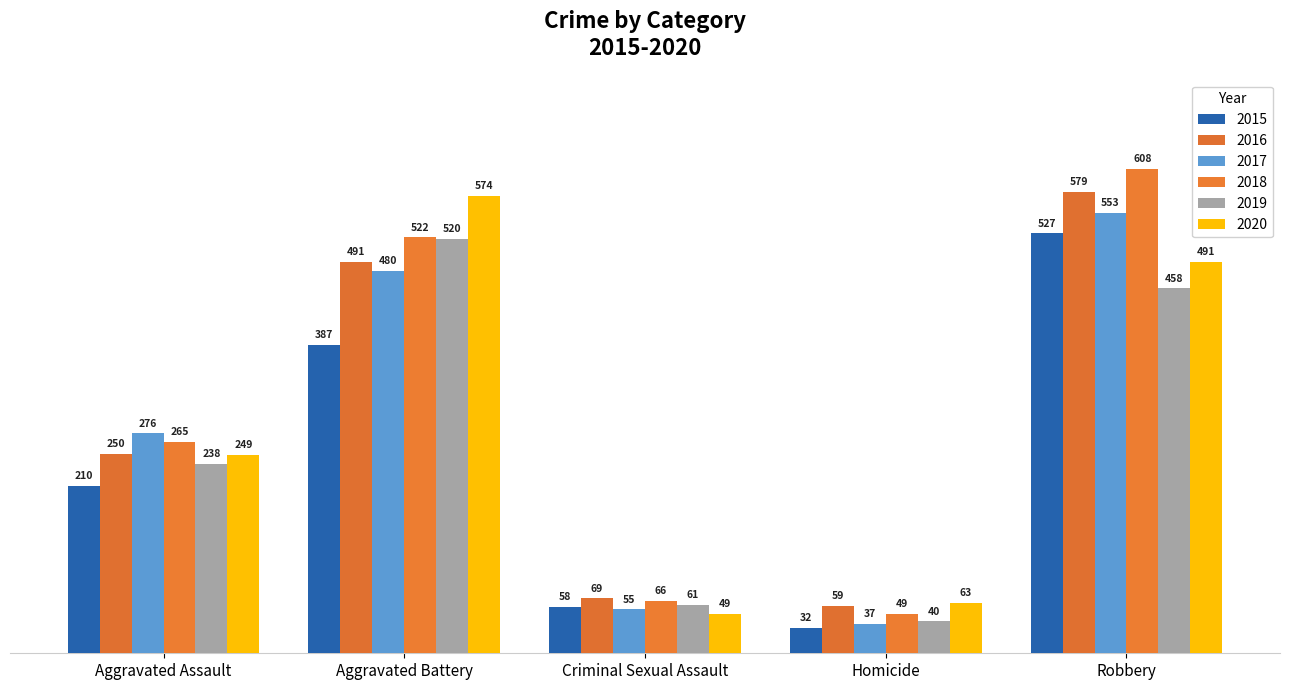

Does the chart contain any negative values?

No